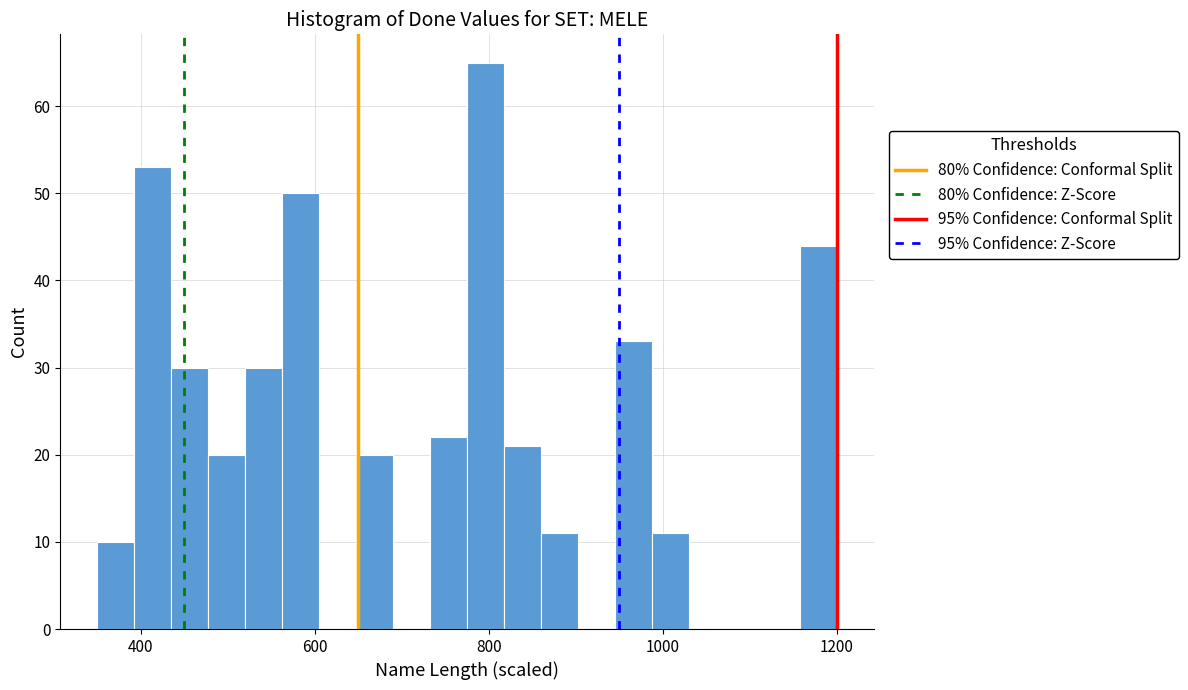

Read against the x-axis, roughly where is the centre of the tallest bar?

800